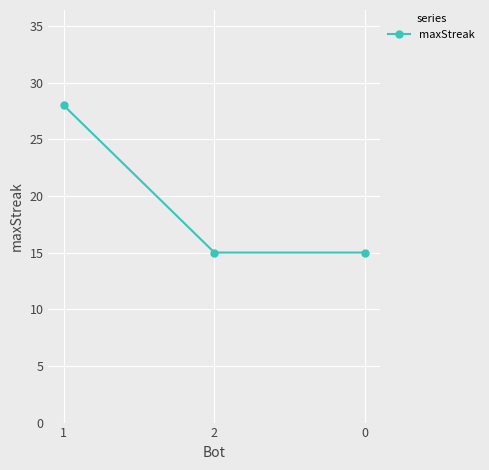

True or false: the data shows 10 at 0.

False